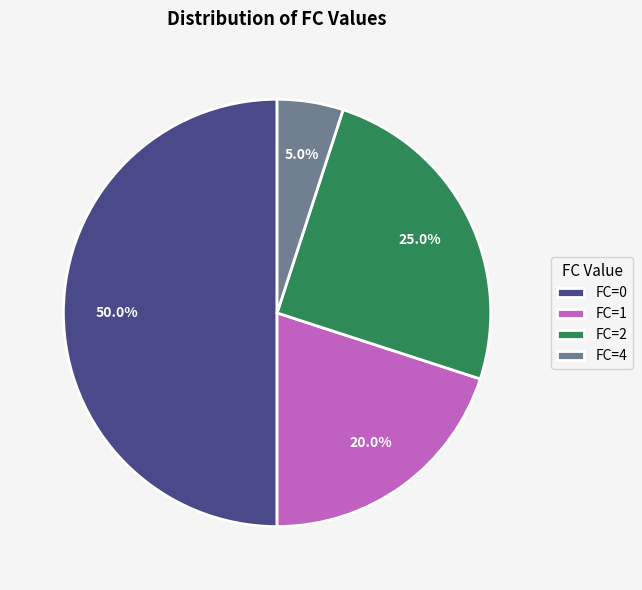

Rank the categories by value from highest to lowest.

FC=0, FC=2, FC=1, FC=4